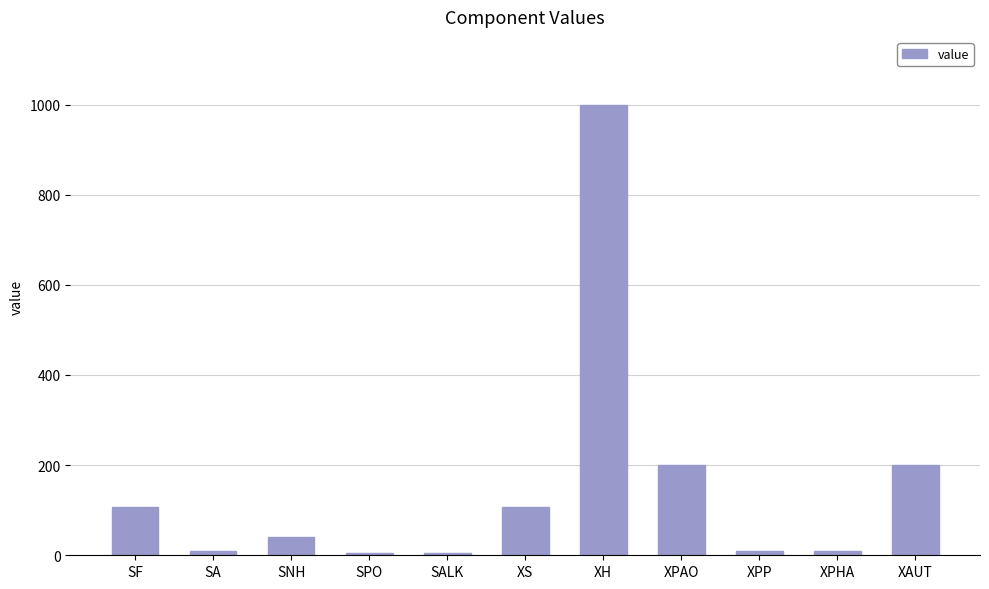

What is the label of the 2nd bar from the left?

SA